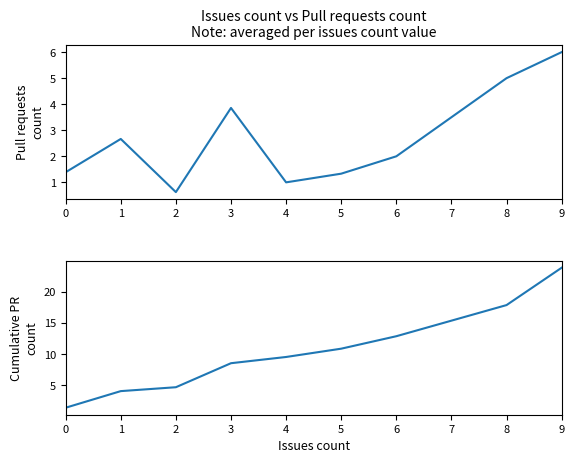

True or false: Pull requests count has a value of 8.5 at 9.

False